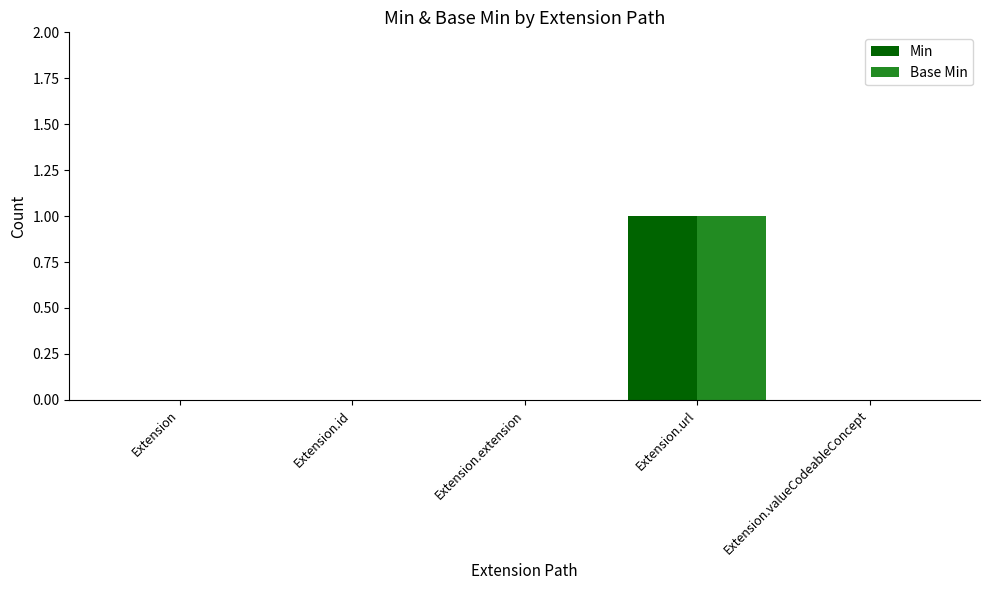

How many data points does each series have?

5